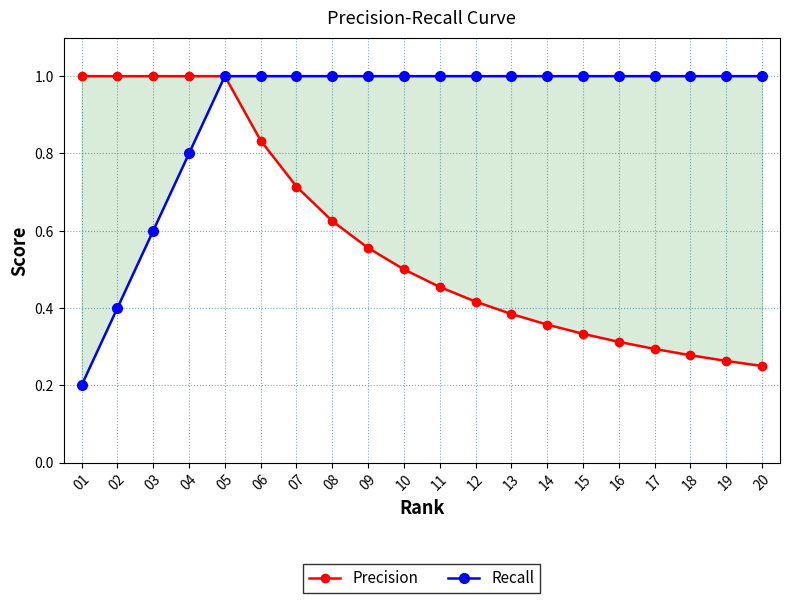

Reading left to right, transcribe all the data shown in this chart.

Precision: 1.0	1.0	1.0	1.0	1.0	0.8	0.7	0.6	0.6	0.5	0.5	0.4	0.4	0.4	0.3	0.3	0.3	0.3	0.3	0.2
Recall: 0.2	0.4	0.6	0.8	1.0	1.0	1.0	1.0	1.0	1.0	1.0	1.0	1.0	1.0	1.0	1.0	1.0	1.0	1.0	1.0